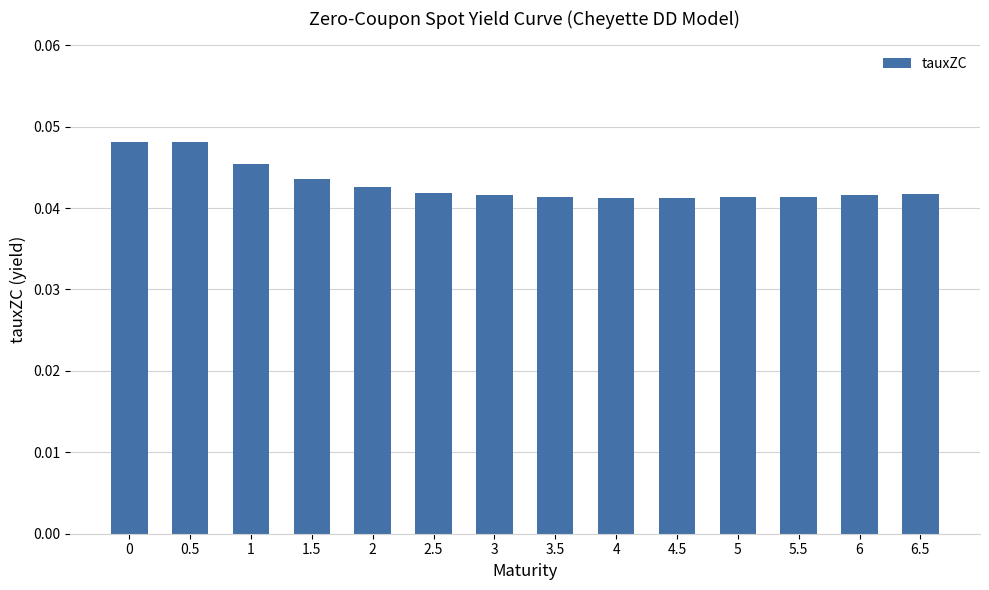

What is the sum of the values at 1.5 and 3.5?

0.1